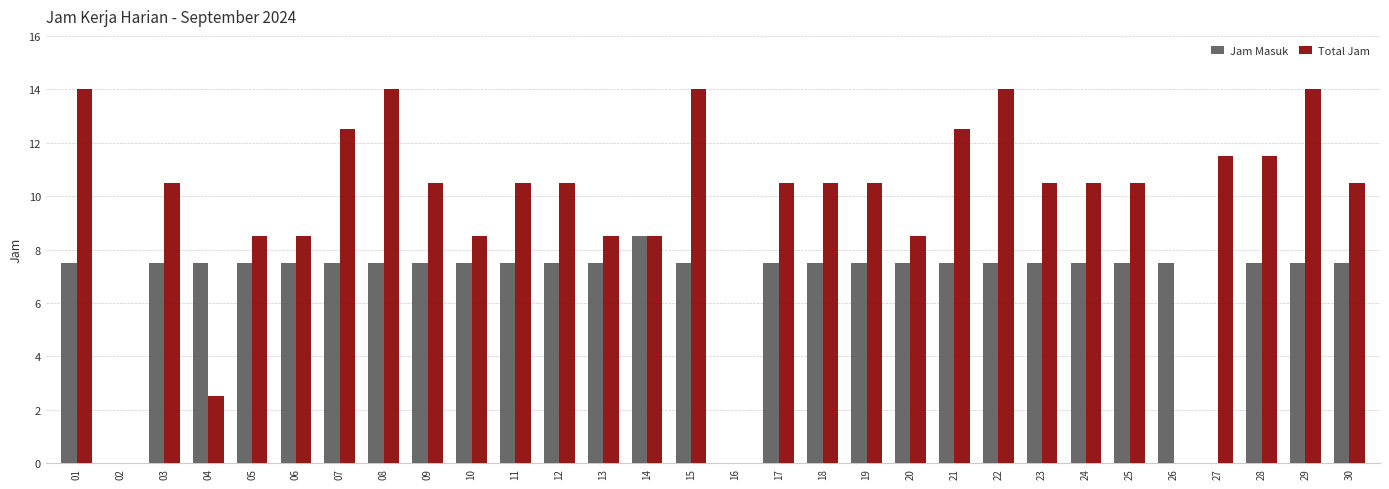

Which series changed the most between 03 and 16?

Total Jam